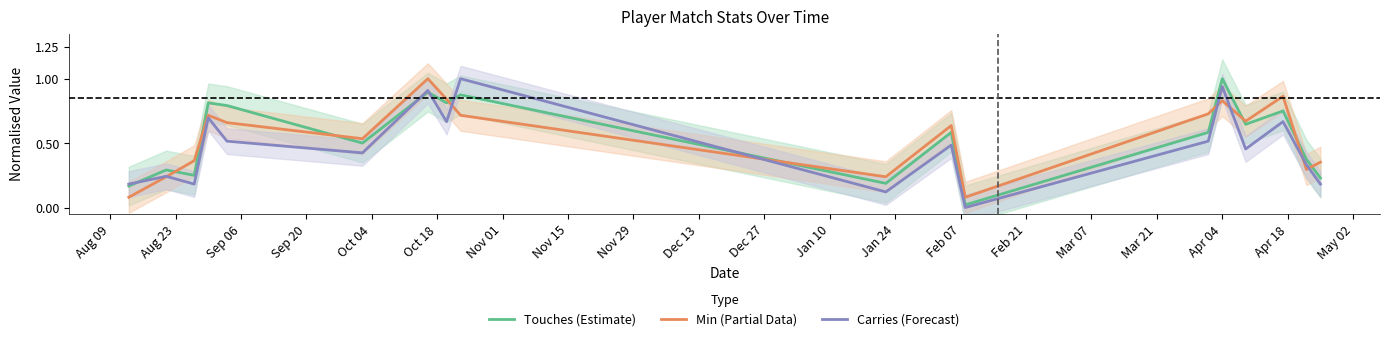

What is the average value of the Carries (Forecast) series?

0.5